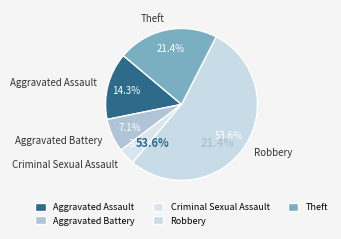

The Aggravated Assault slice represents 26% of the pie. True or false?

False